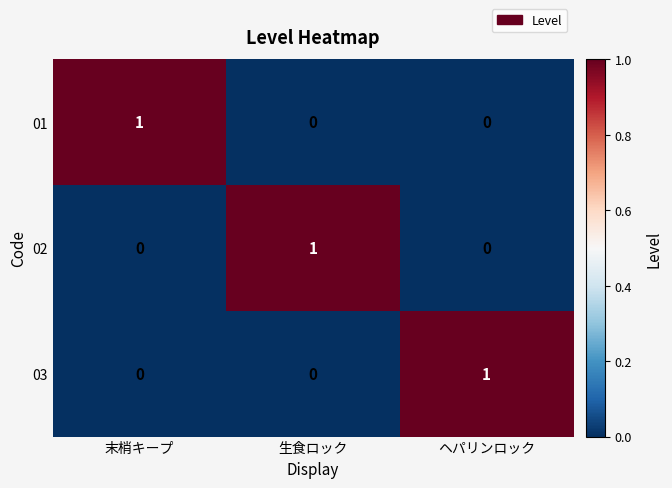

How many distinct data groups are displayed?

3